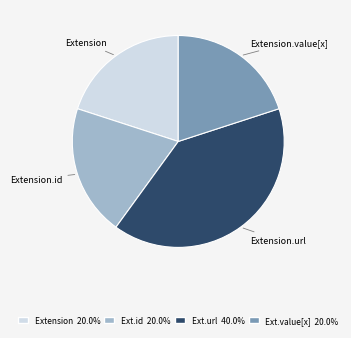

Is there a majority slice in this chart?

No